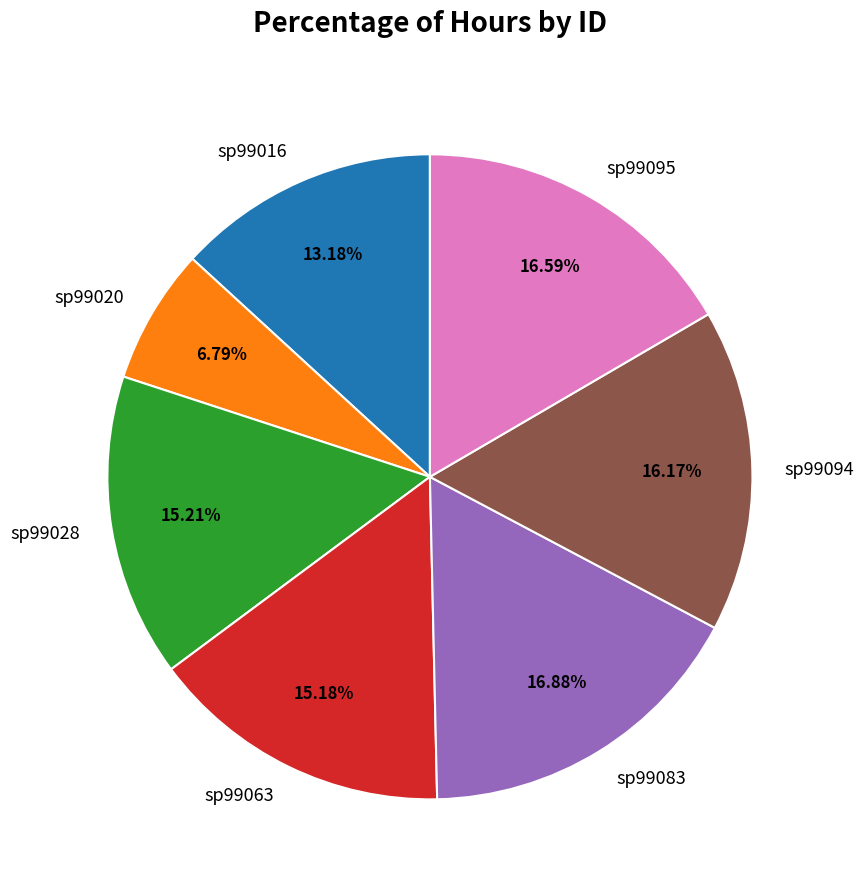

Combined, do sp99094 and sp99028 account for over 50%?

No